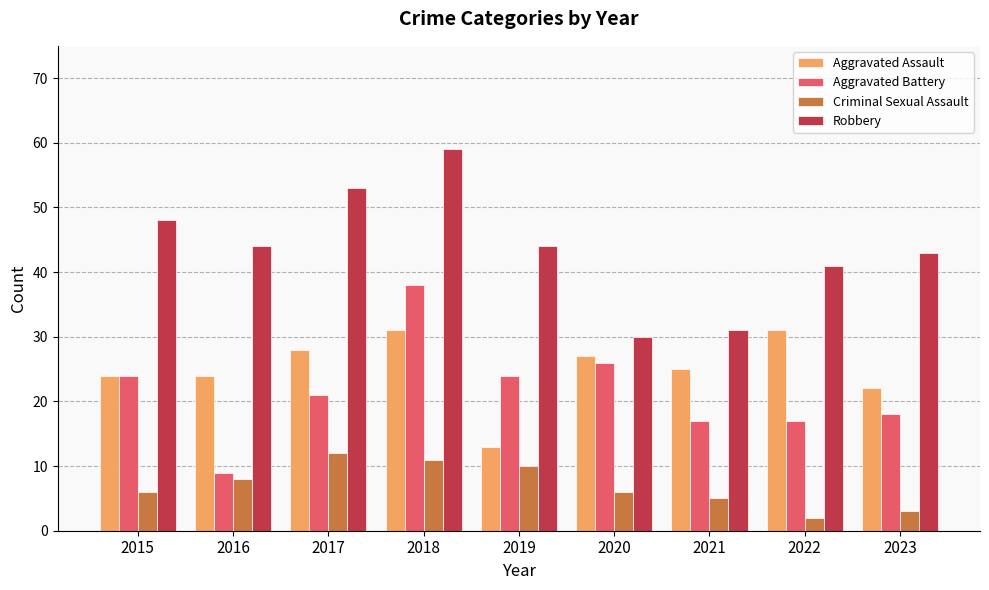

What is the approximate value of Robbery at 2020?

30